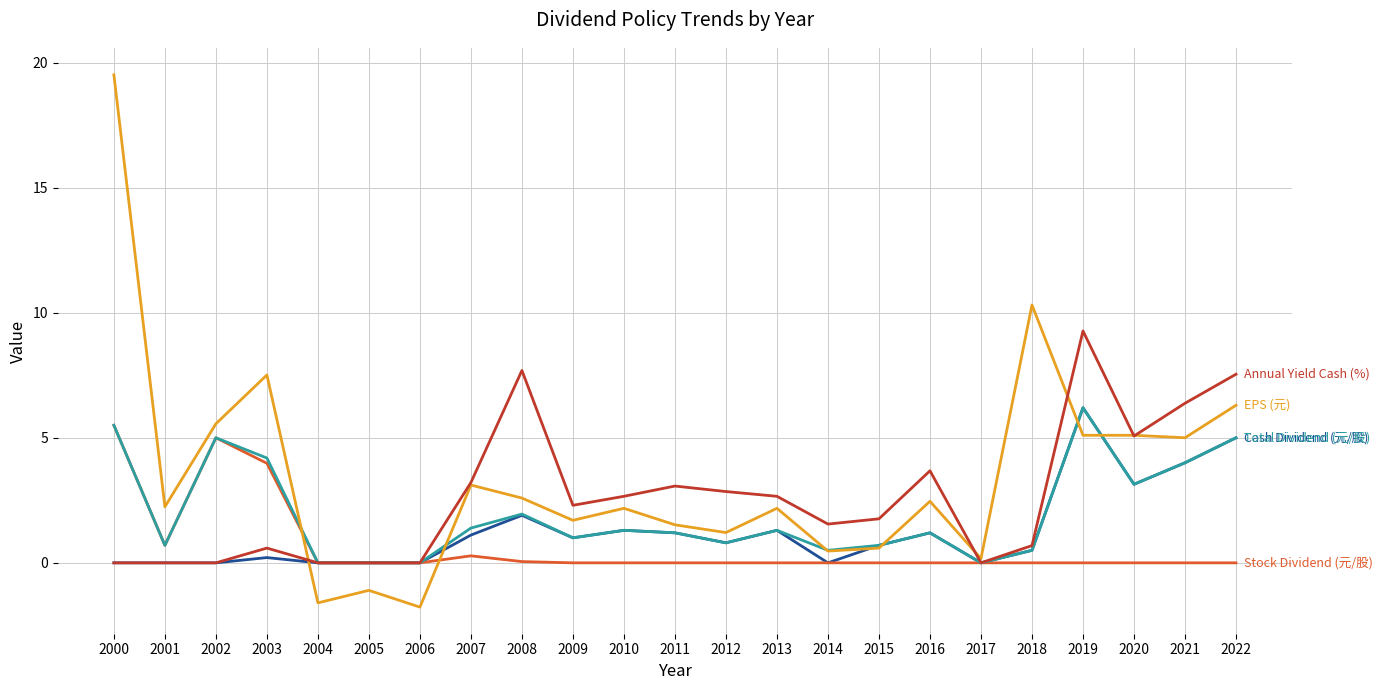

At which category does the chart reach its peak across all series?

2000